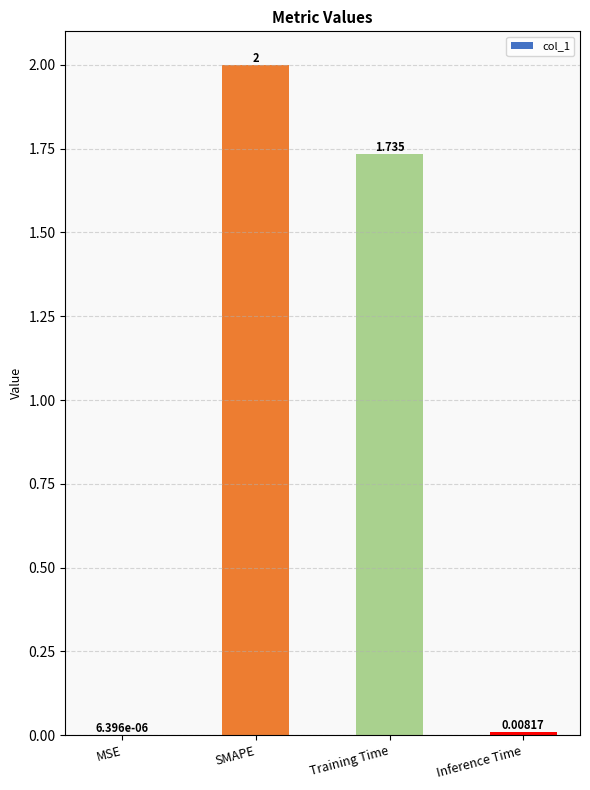

Are the bars horizontal?

No